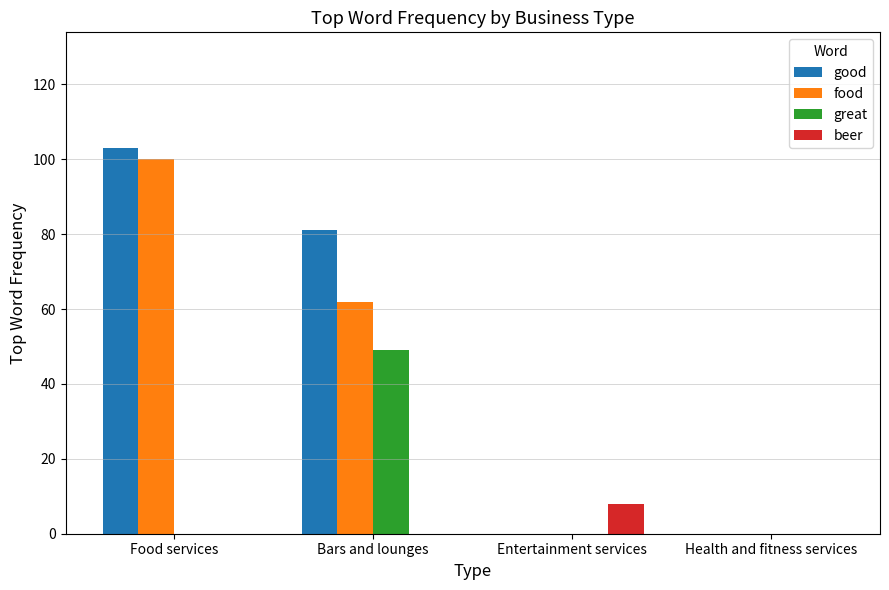

Reading left to right, extract all data points from this chart.

good: Food services=103	Bars and lounges=81	Entertainment services=0	Health and fitness services=0
food: Food services=100	Bars and lounges=62	Entertainment services=0	Health and fitness services=0
great: Food services=0	Bars and lounges=49	Entertainment services=0	Health and fitness services=0
beer: Food services=0	Bars and lounges=0	Entertainment services=8	Health and fitness services=0